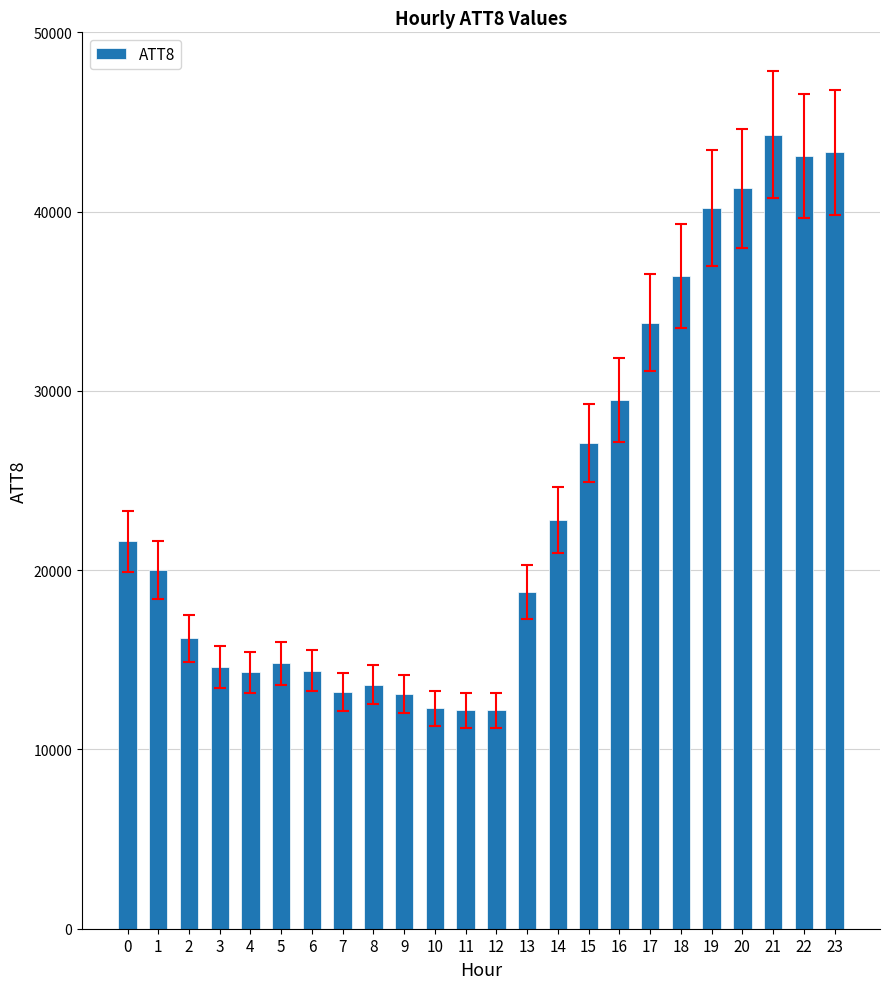

Which has a higher value, 22 or 10?

22